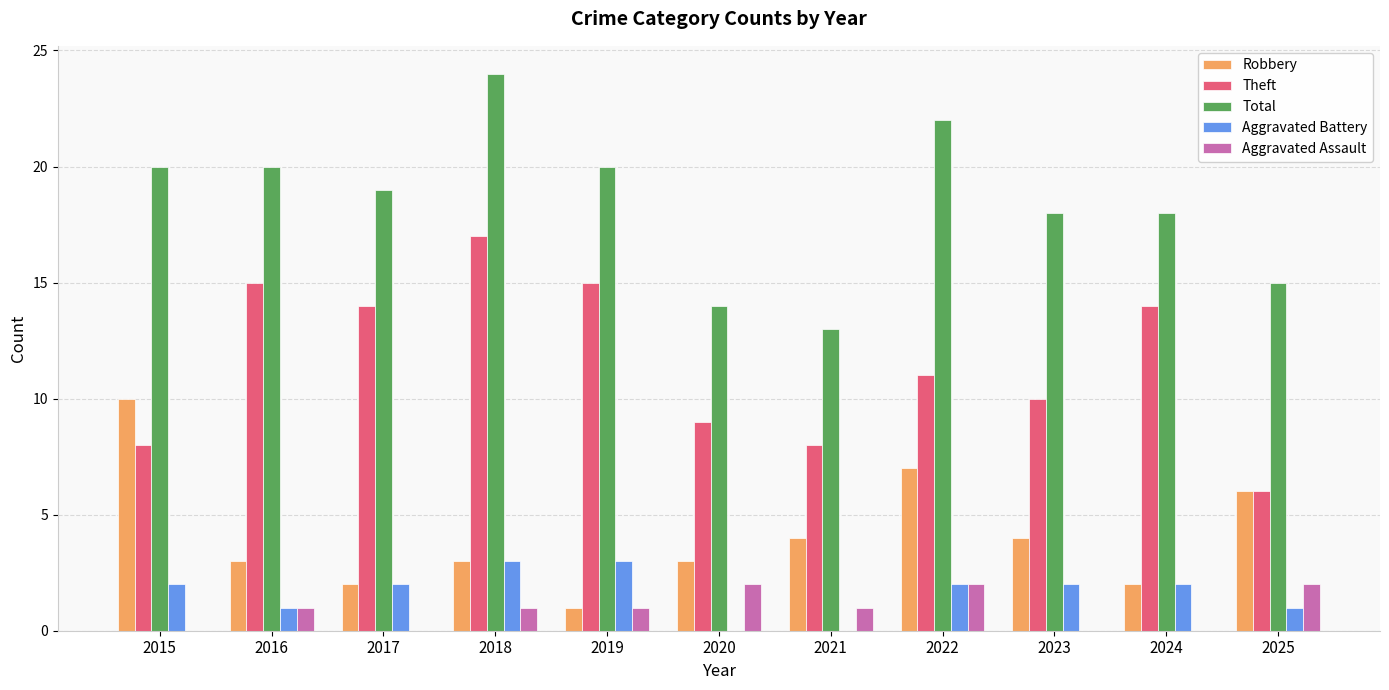

What is the sum of the Aggravated Assault values at 2025 and 2022?

4